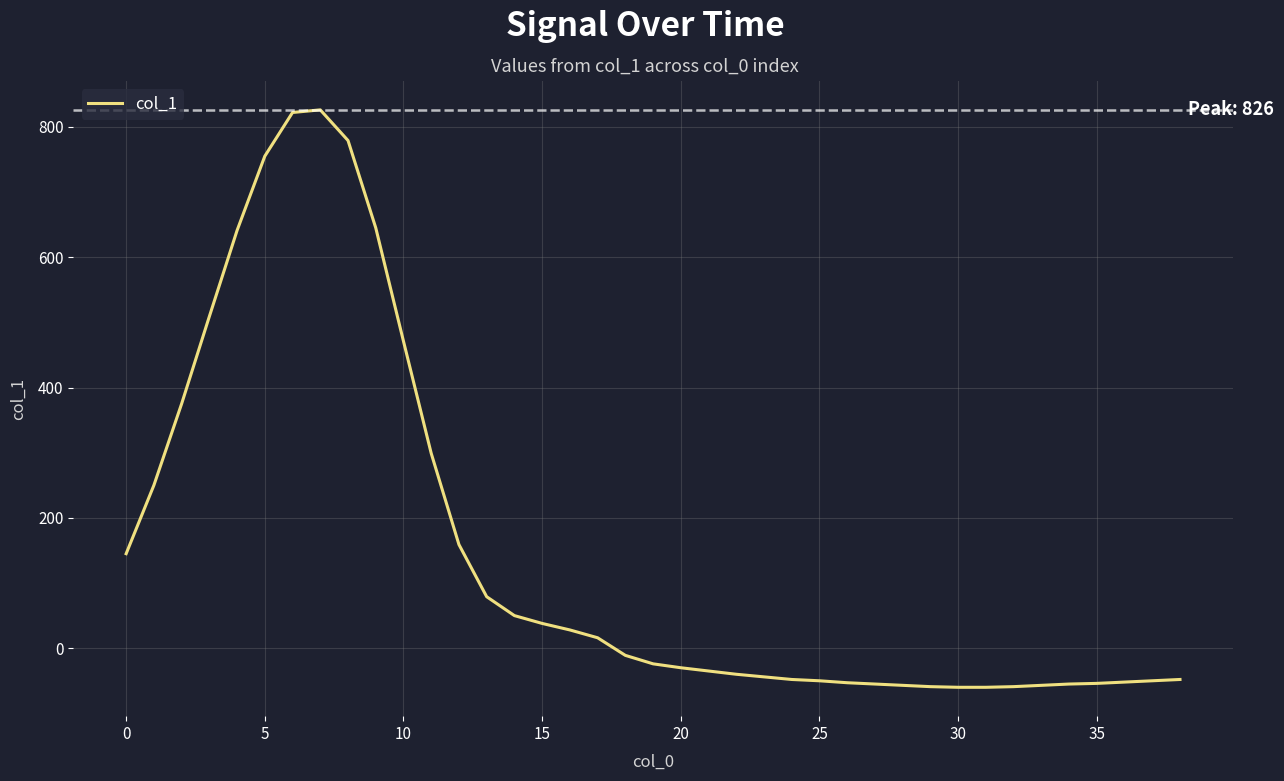

What is the minimum value shown in the chart?

-60